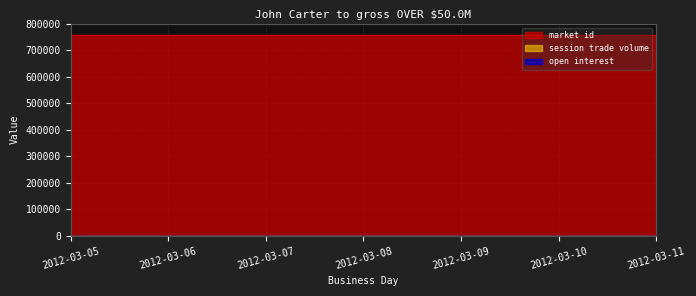

How many lines are shown in the chart?

3